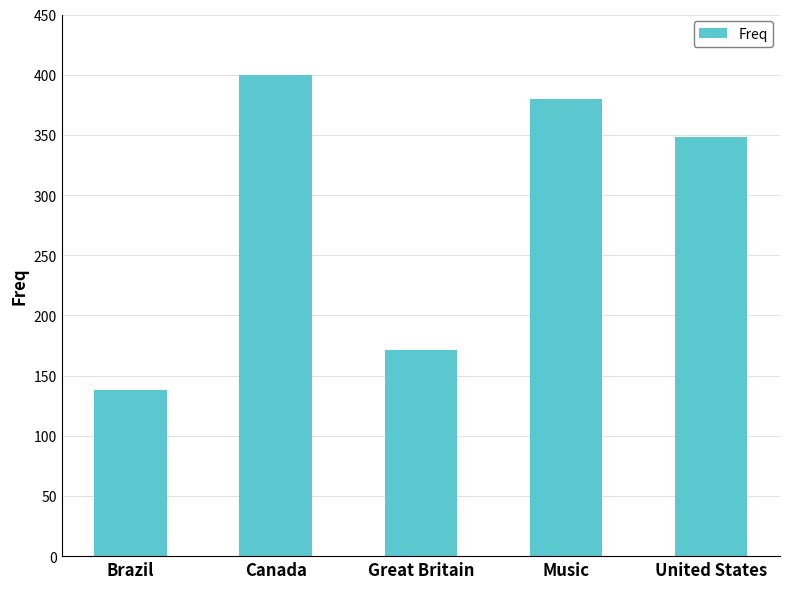

What is the average value?

287